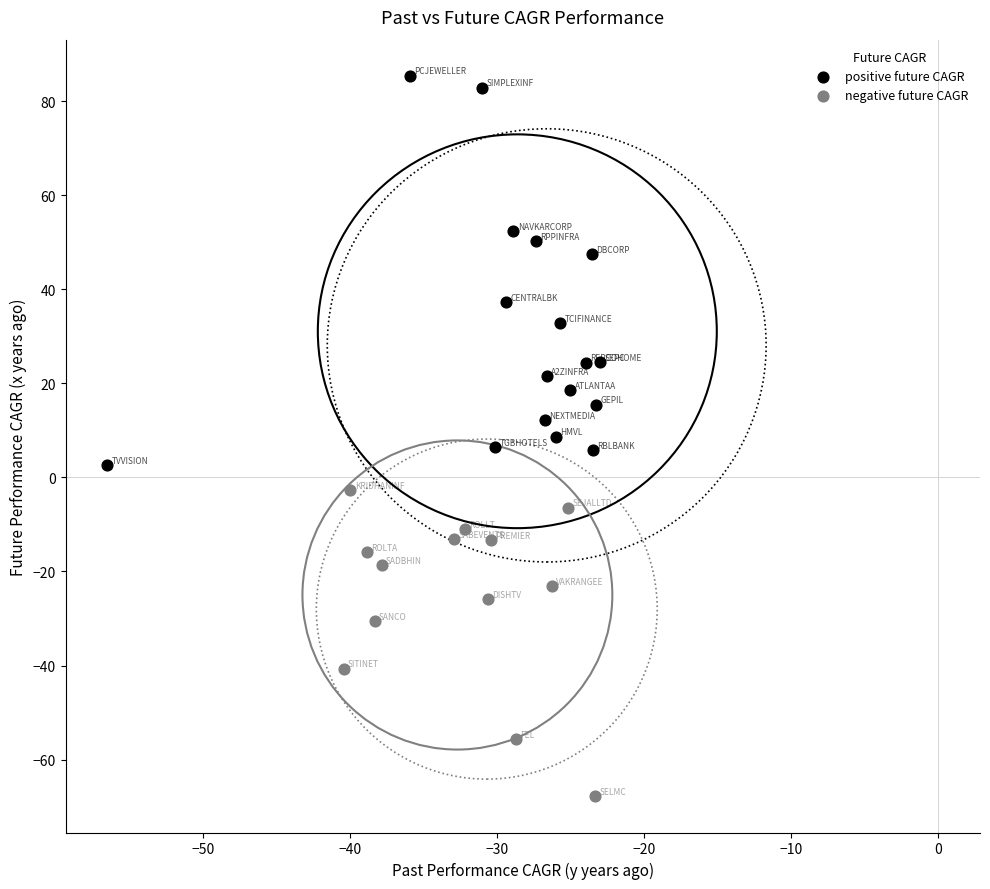

What are all the series names shown in the legend?

positive future CAGR, negative future CAGR